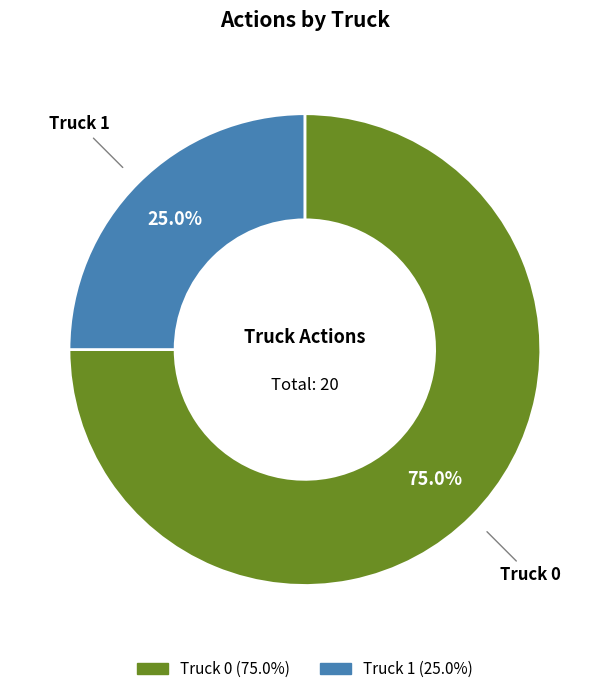

To the nearest percent, what is the difference between the Truck 1 and Truck 0 slice percentages?

50%